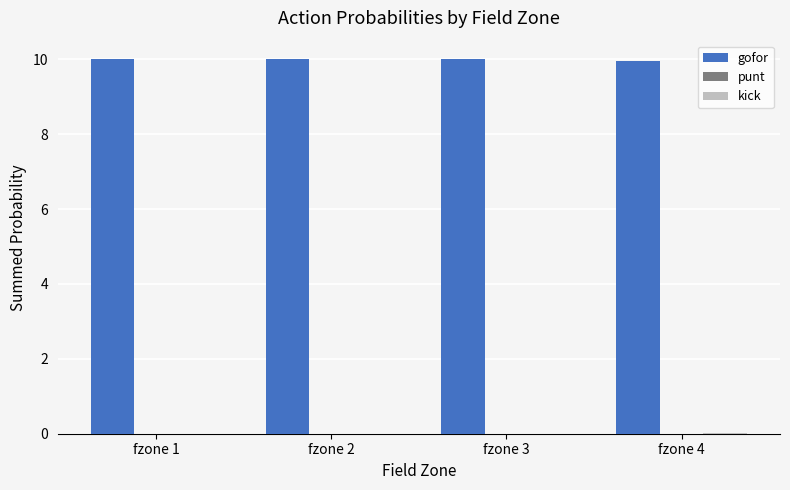

How many groups of bars are there?

4